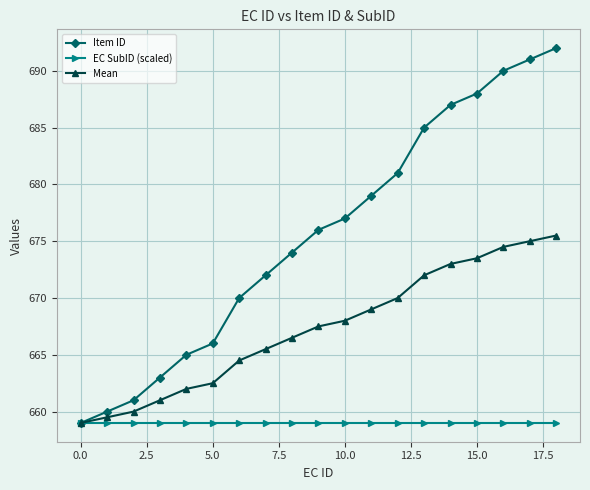

What is the value of the EC SubID (scaled) point at the 6th from the left?

659.0